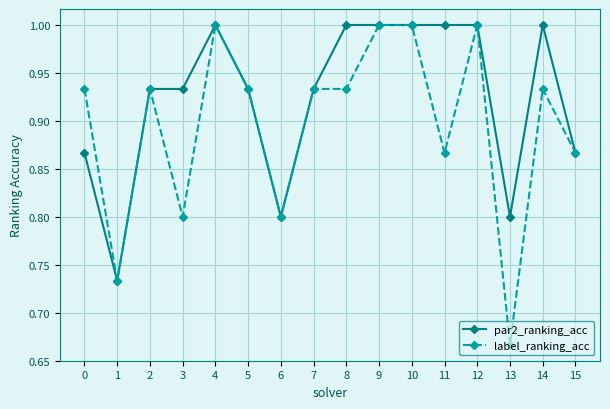

What is the value of the par2_ranking_acc point at the 15th from the left?

1.0